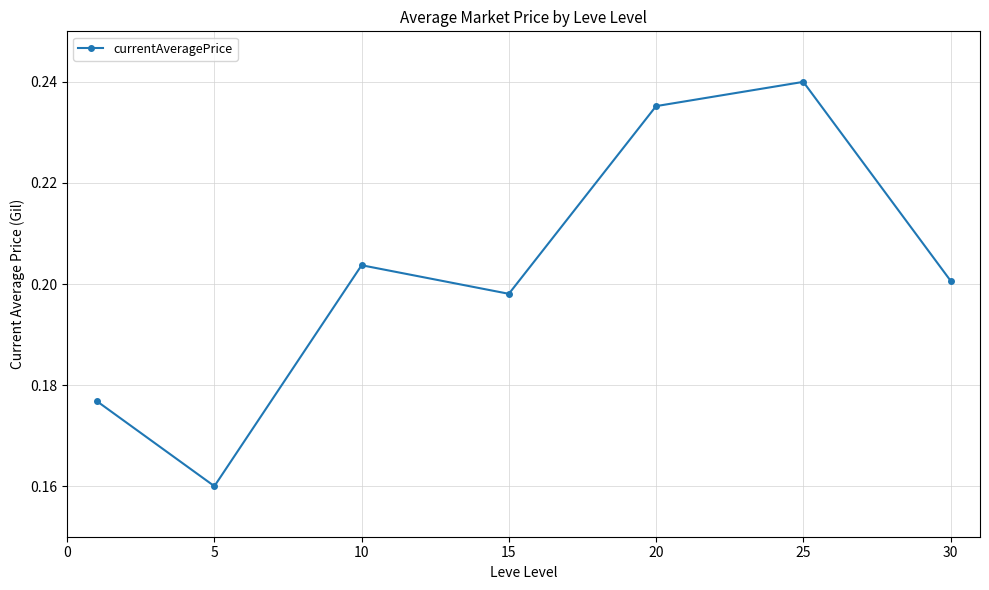

Count the values in the range 0 to 1.

7